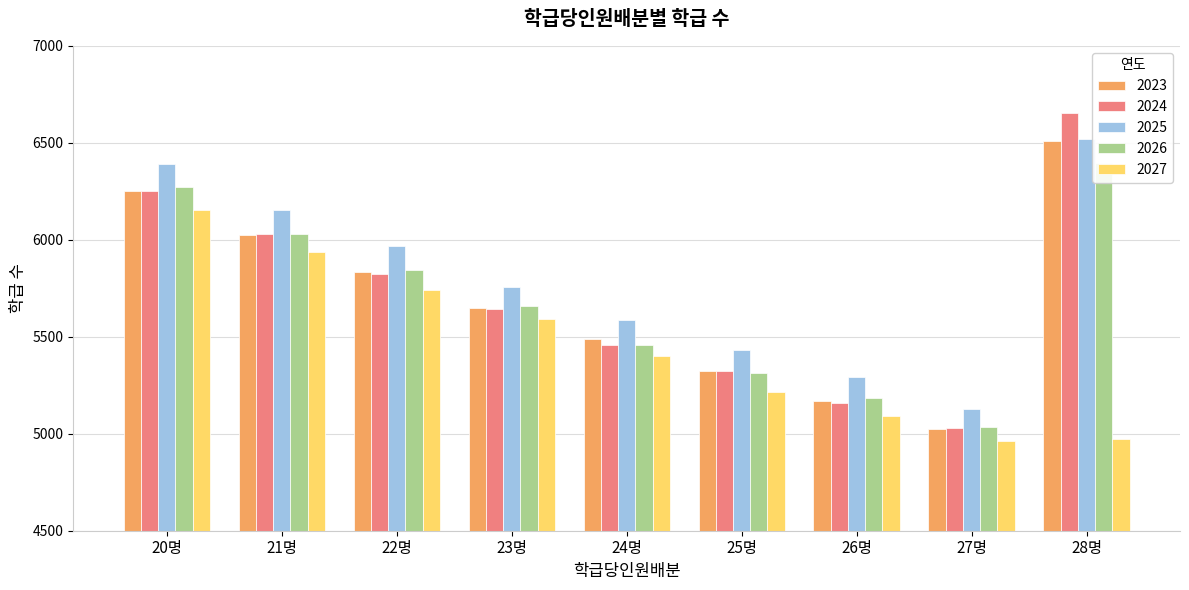

Is it true that 2023 equals 6027 at 21명?

True